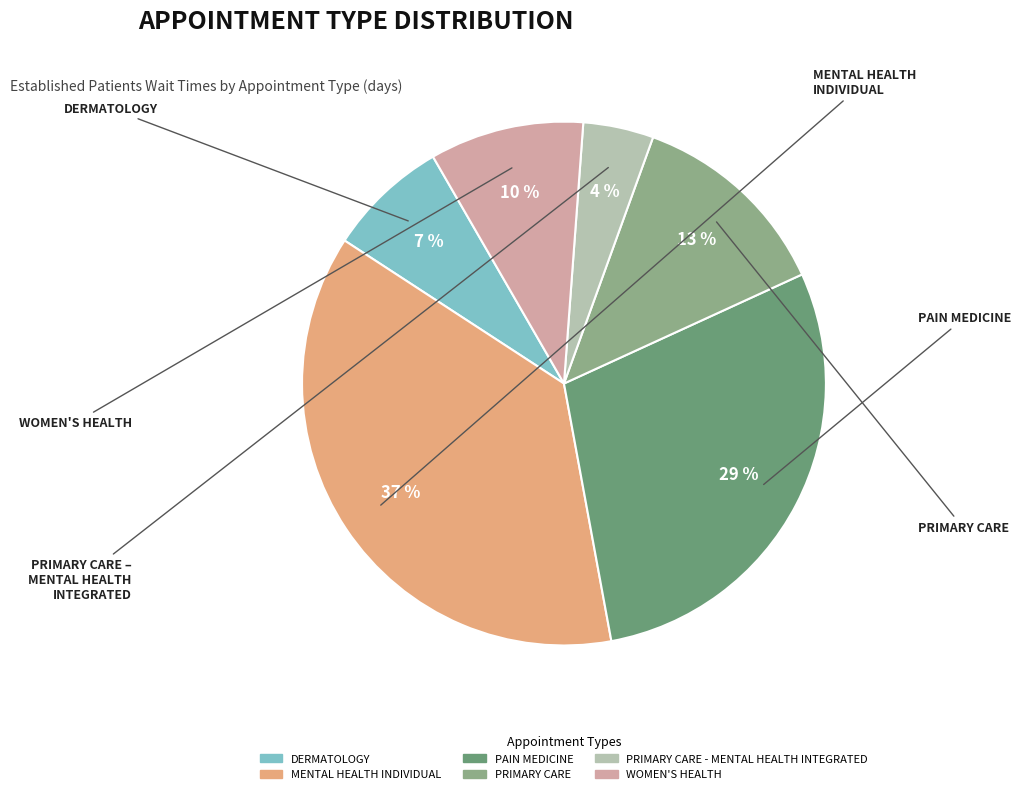

Is there a majority slice in this chart?

No